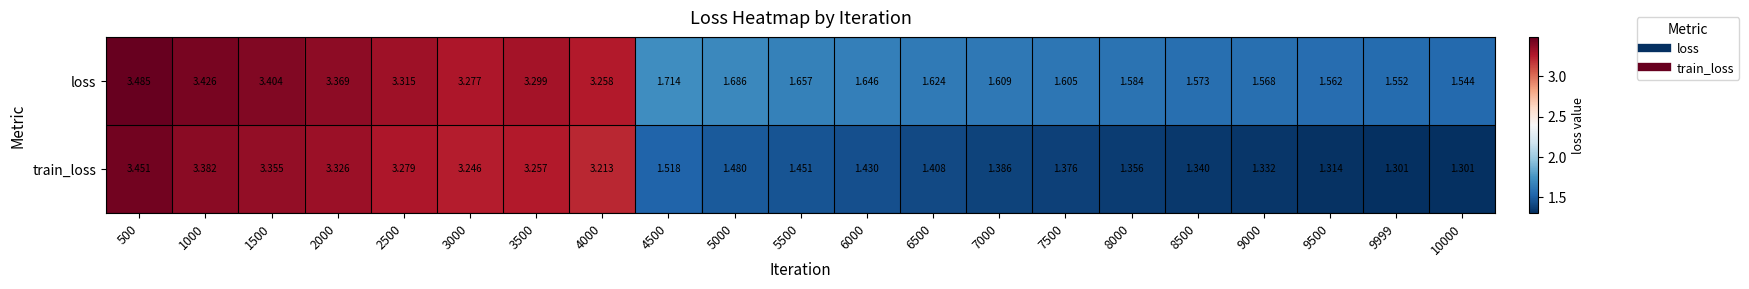

Which series has the largest total across all categories?

loss